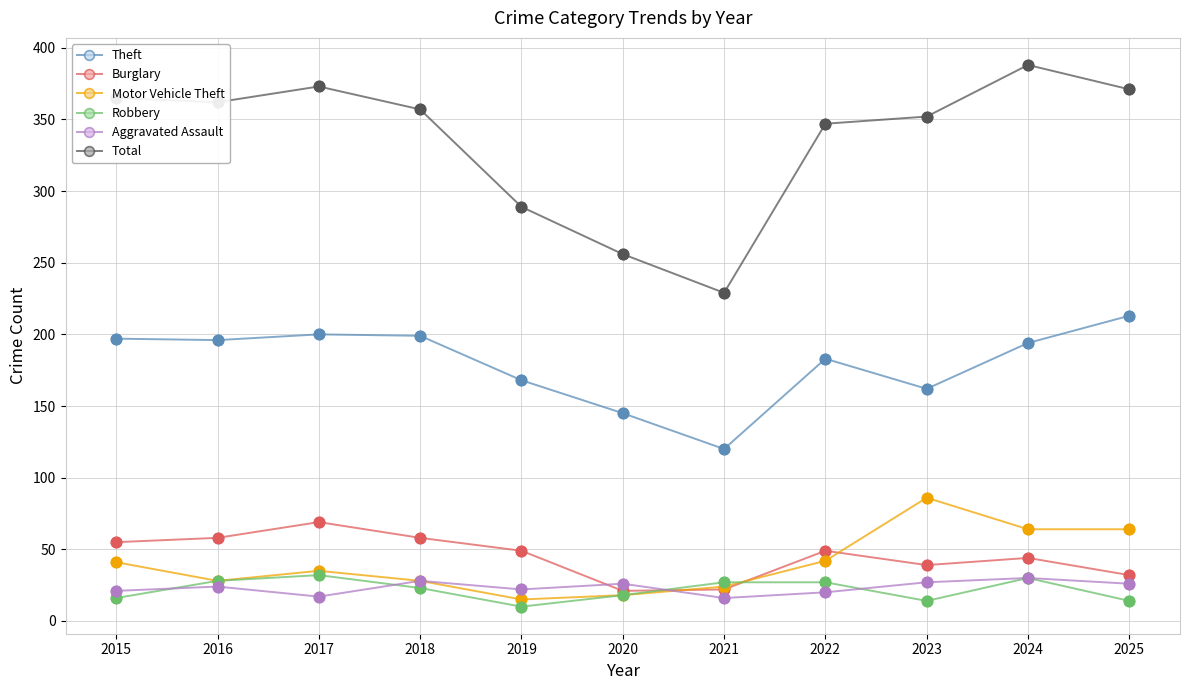

Which series has the largest range (max minus min)?

Total